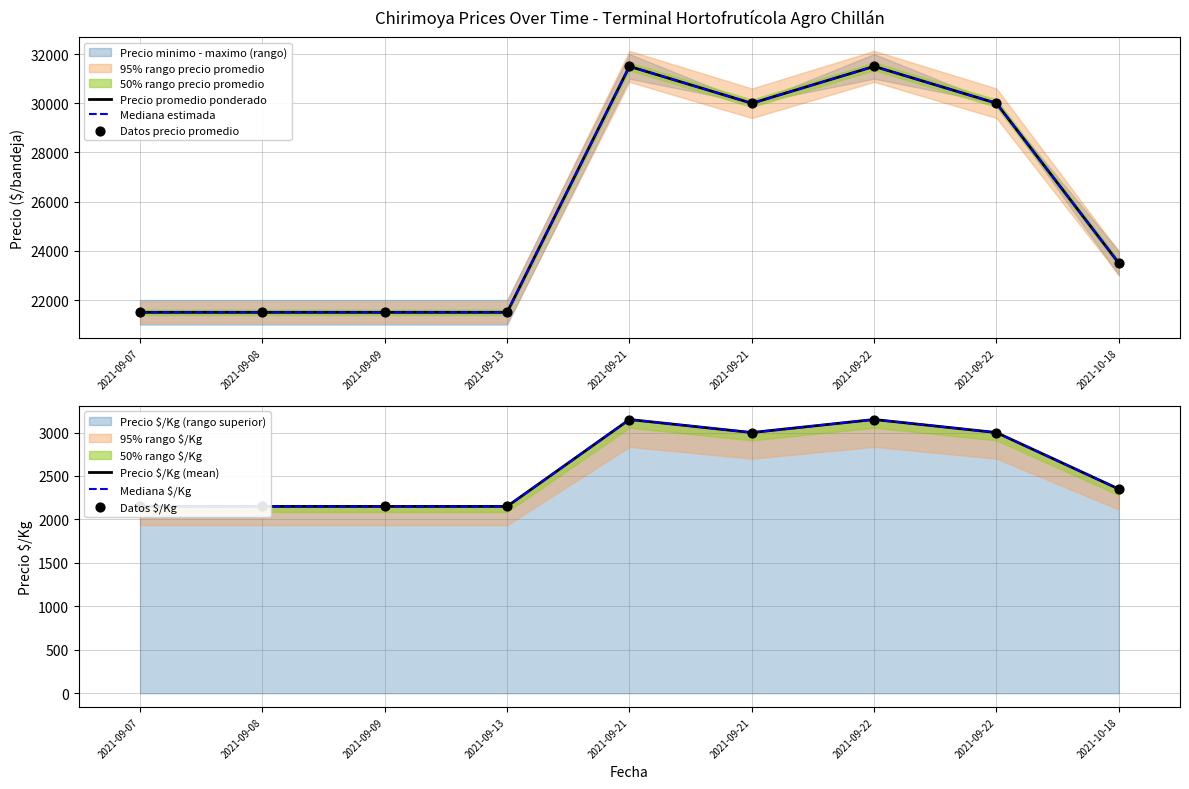

At which category is the sum across all series the highest?

2021-09-21